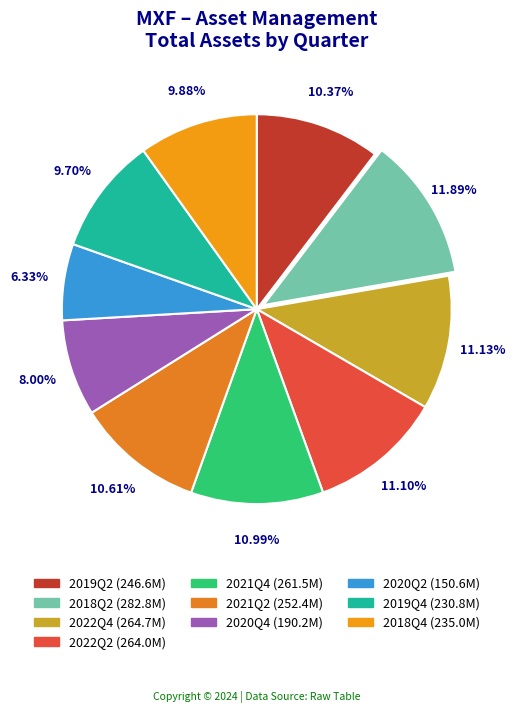

Is there a majority slice in this chart?

No